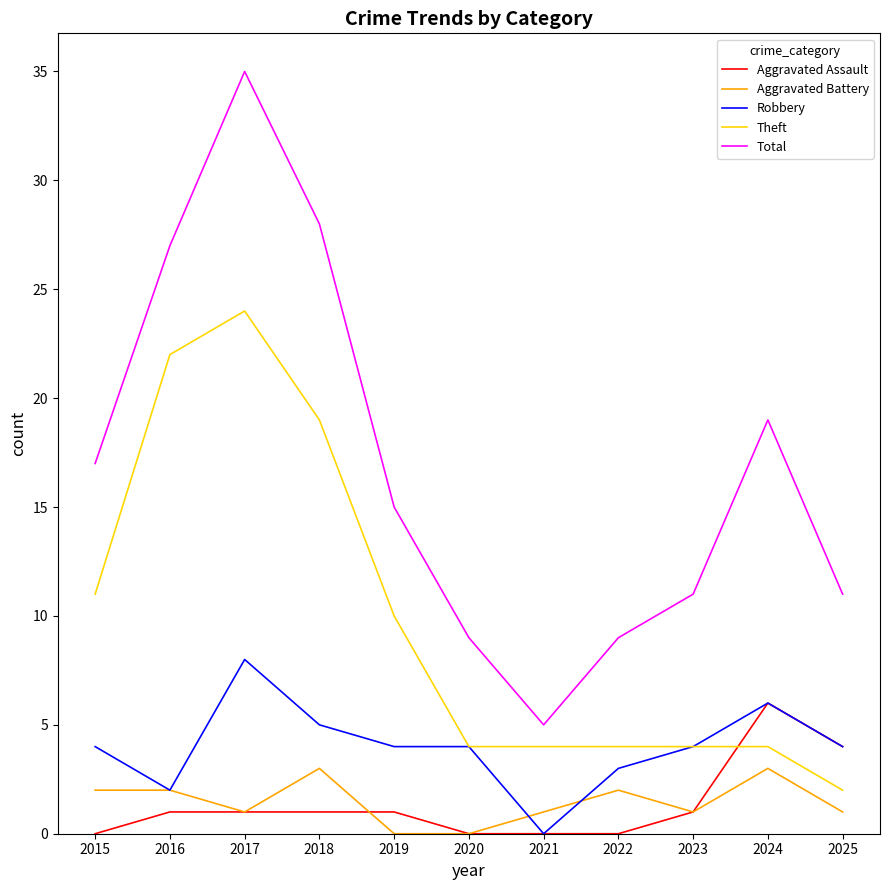

Which series has the largest range (max minus min)?

Total